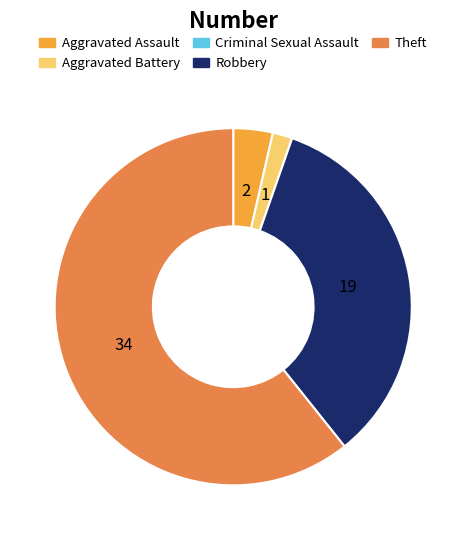

What is the ratio of the value at Theft to the value at Robbery?

1.8